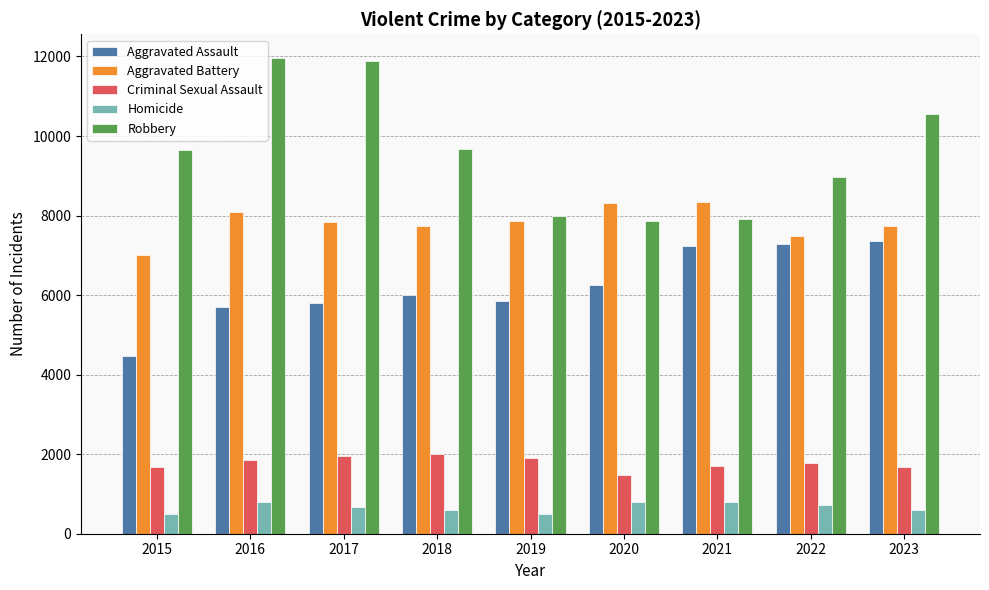

What is the smallest value displayed?

496